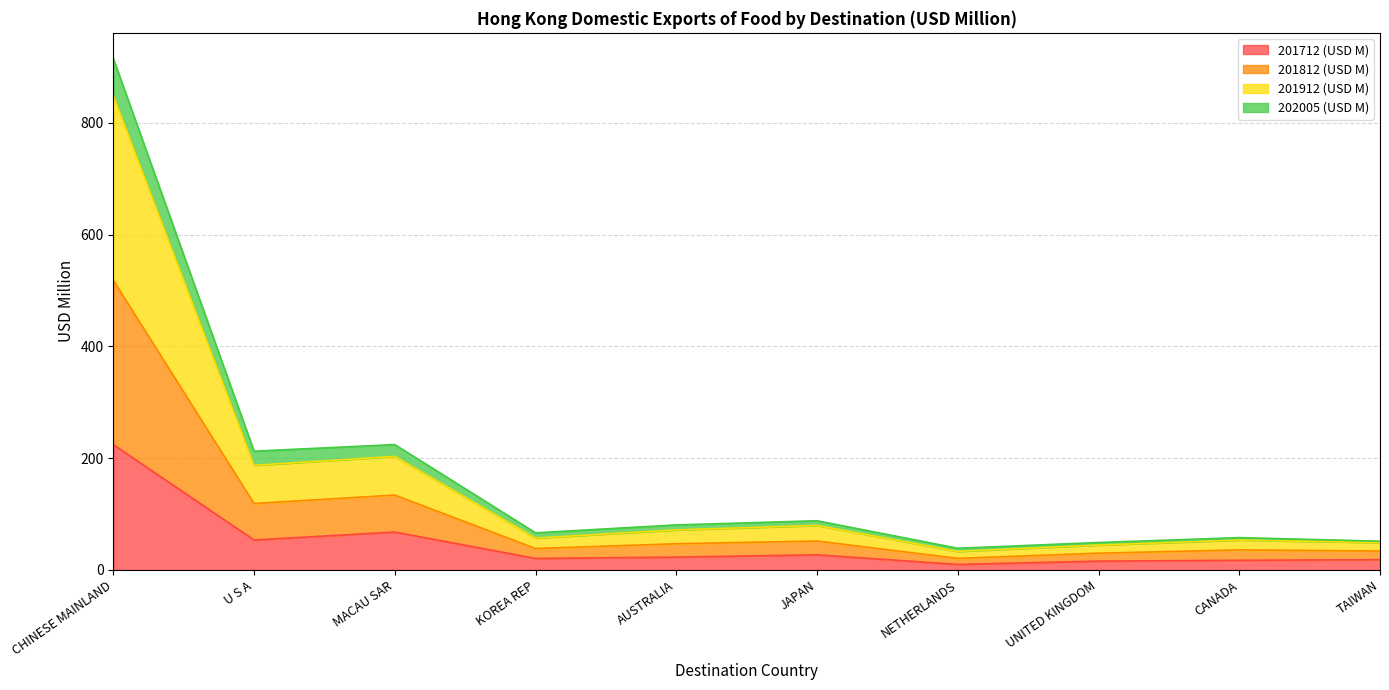

At which category is the sum across all series the highest?

CHINESE MAINLAND